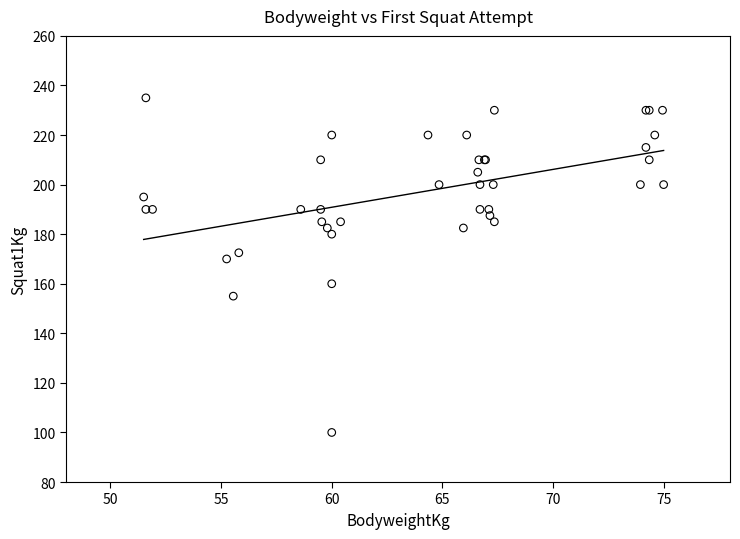

What Y value in the scatter plot is closest to 167?

170.0